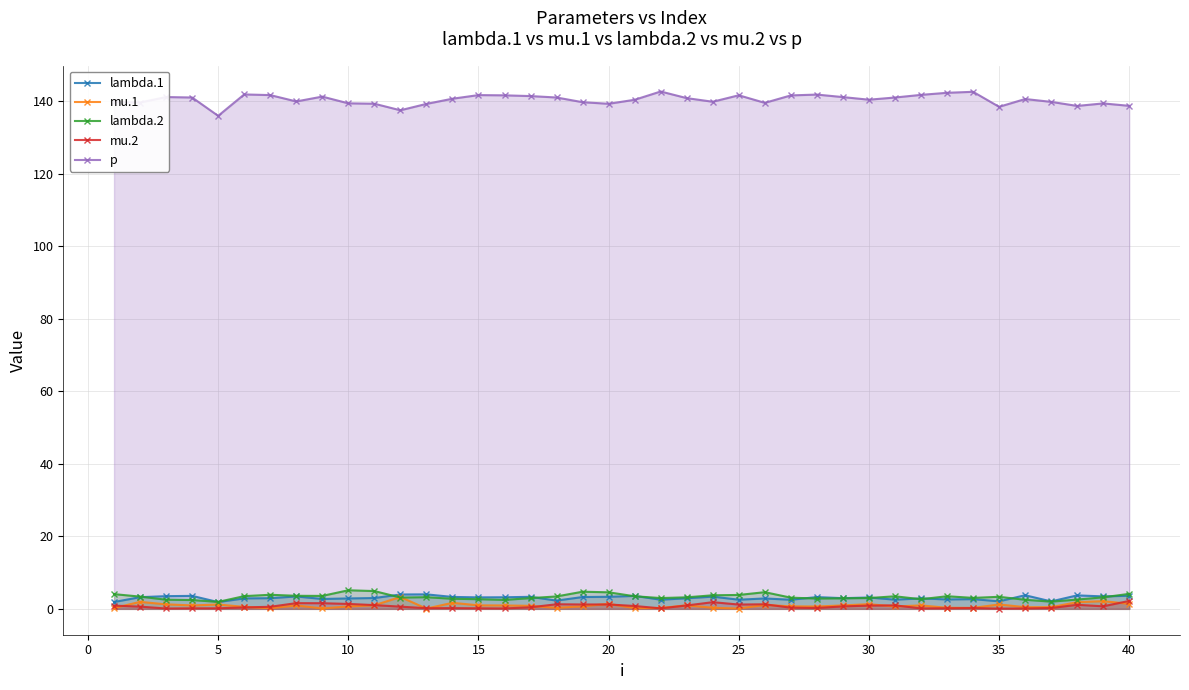

What are all the series names shown in the legend?

lambda.1, mu.1, lambda.2, mu.2, p